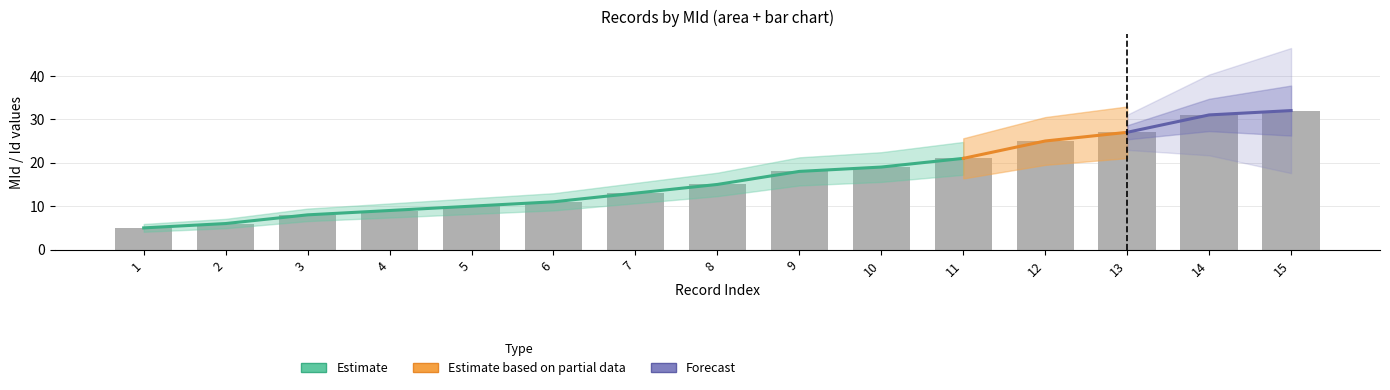

Reading left to right, what are all the values shown in this chart?

Id: 1=1	2=2	3=3	4=4	5=5	6=6	7=7	8=8	9=9	10=10	11=11	12=12	13=13	14=14	15=15
MId: 1=5	2=6	3=8	4=9	5=10	6=11	7=13	8=15	9=18	10=19	11=21	12=25	13=27	14=31	15=32
CompId: 1=1	2=1	3=1	4=1	5=1	6=1	7=1	8=1	9=1	10=1	11=1	12=1	13=1	14=1	15=1
FinYearId: 1=2	2=2	3=2	4=2	5=2	6=2	7=2	8=2	9=2	10=2	11=2	12=2	13=2	14=2	15=2